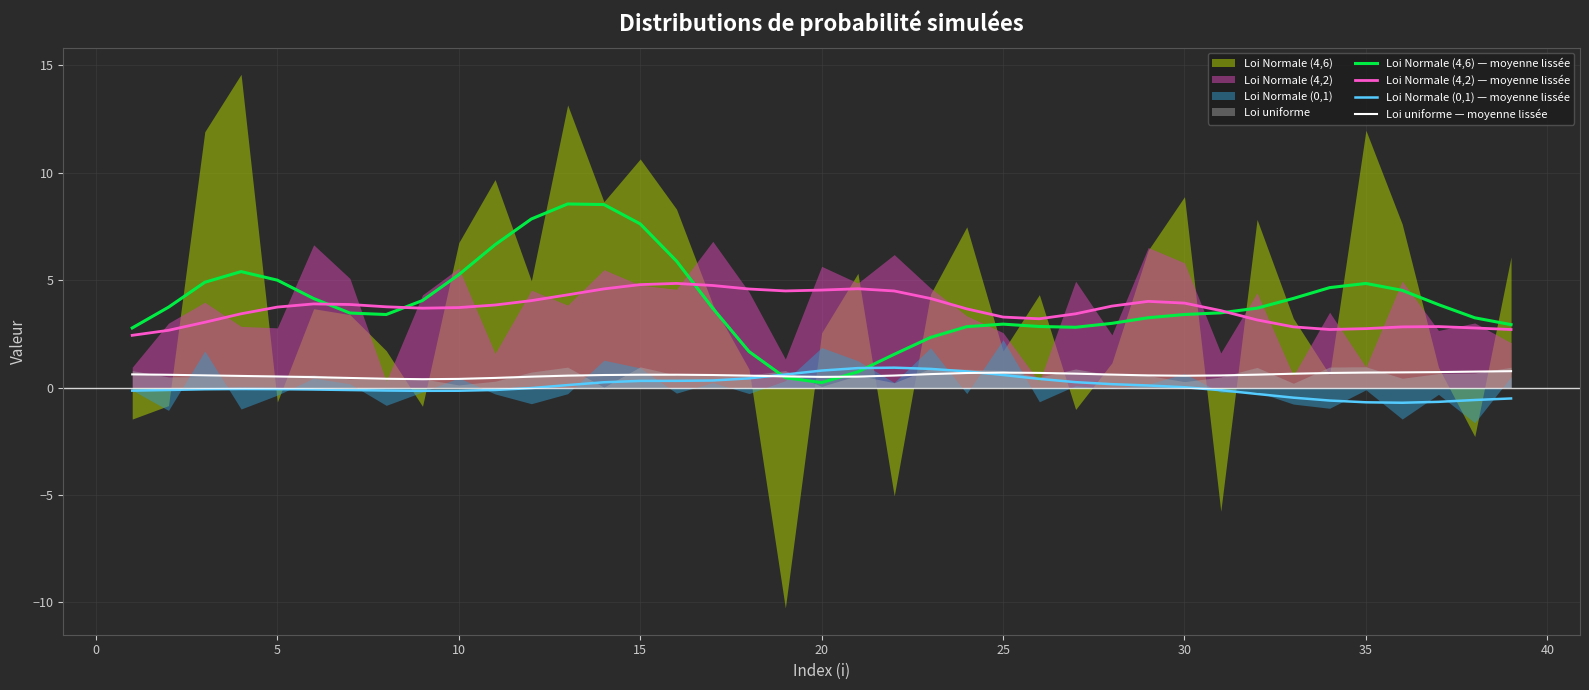

What is the highest value of the Loi Normale (4,2) — moyenne lissée series?

4.8